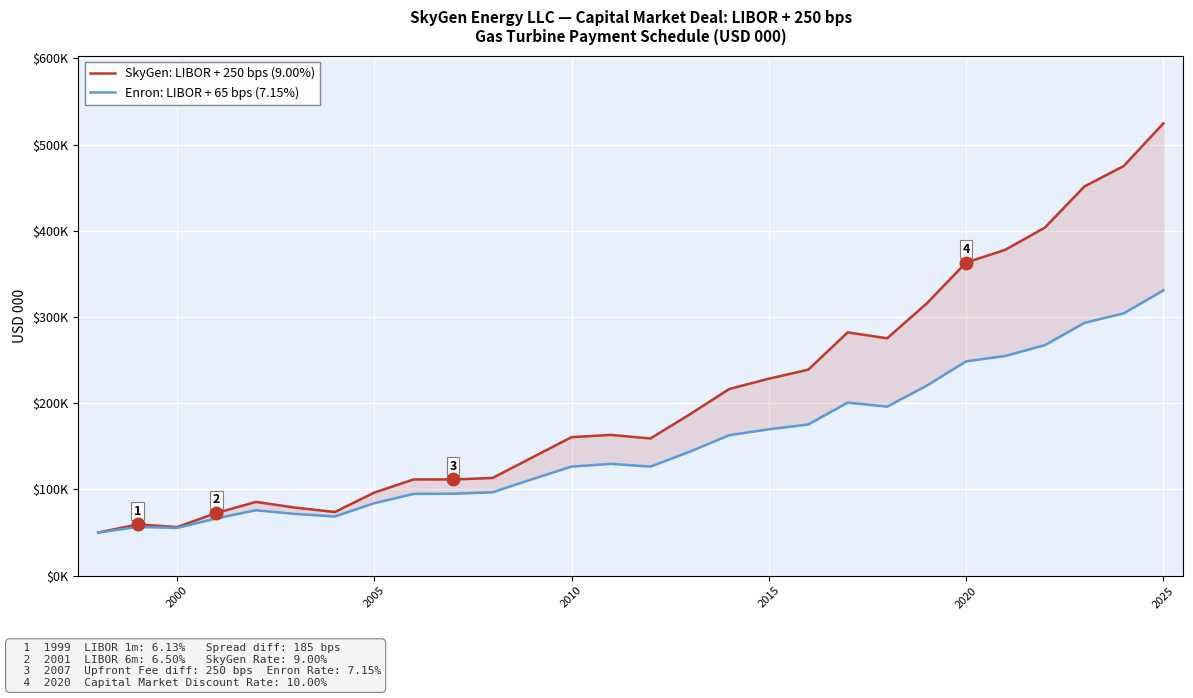

What are all the series names shown in the legend?

SkyGen: LIBOR + 250 bps (9.00%), Enron: LIBOR + 65 bps (7.15%)